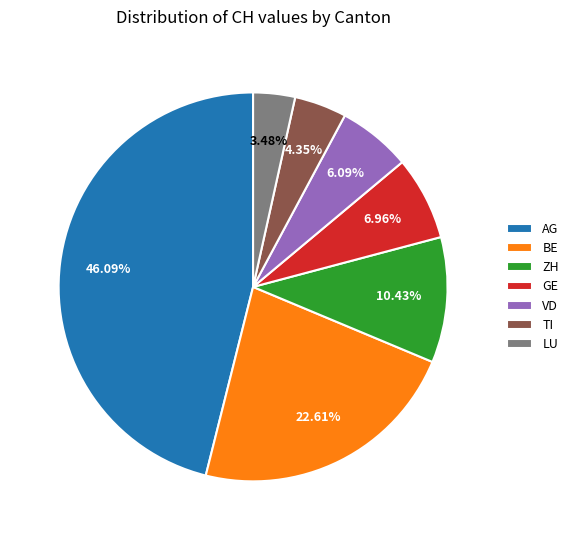

Which category has the smallest portion of the pie?

LU